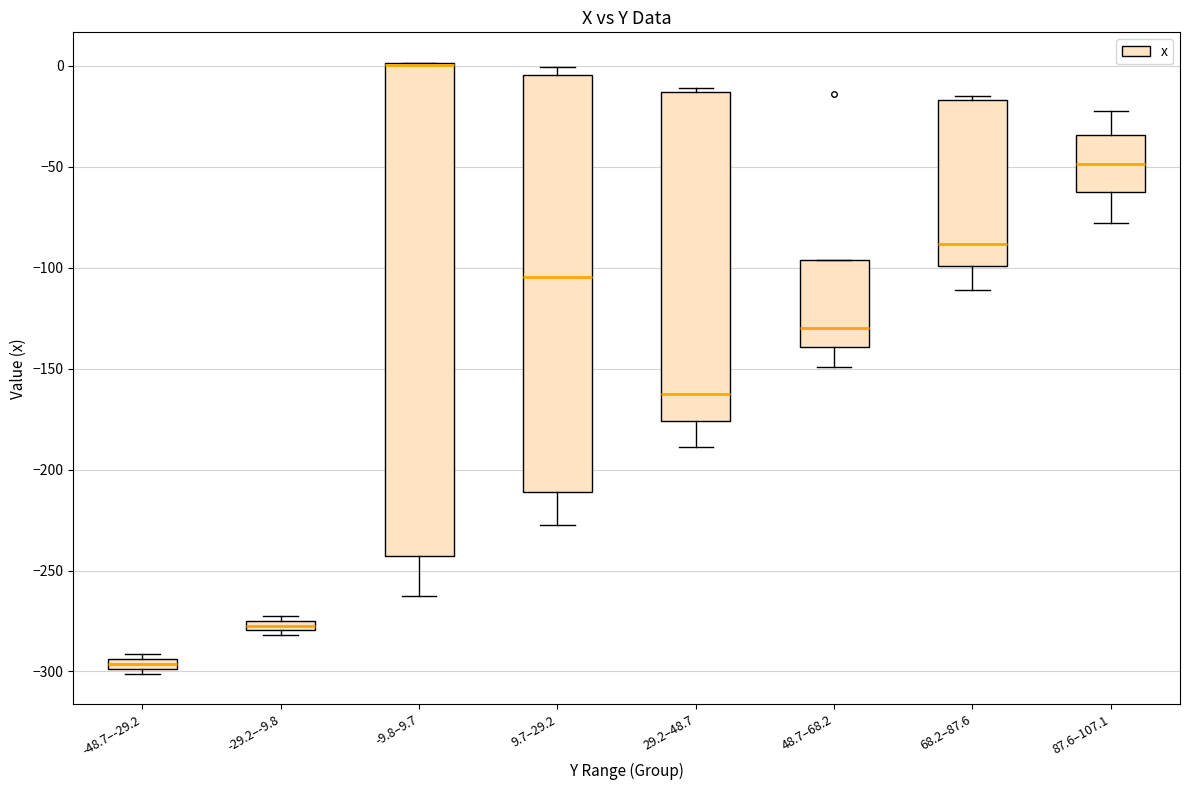

Where is the lower edge of the box for 48.7–68.2 on the y-axis? The values are not printed on the chart, so give them approximately, as read against the axis.

-140